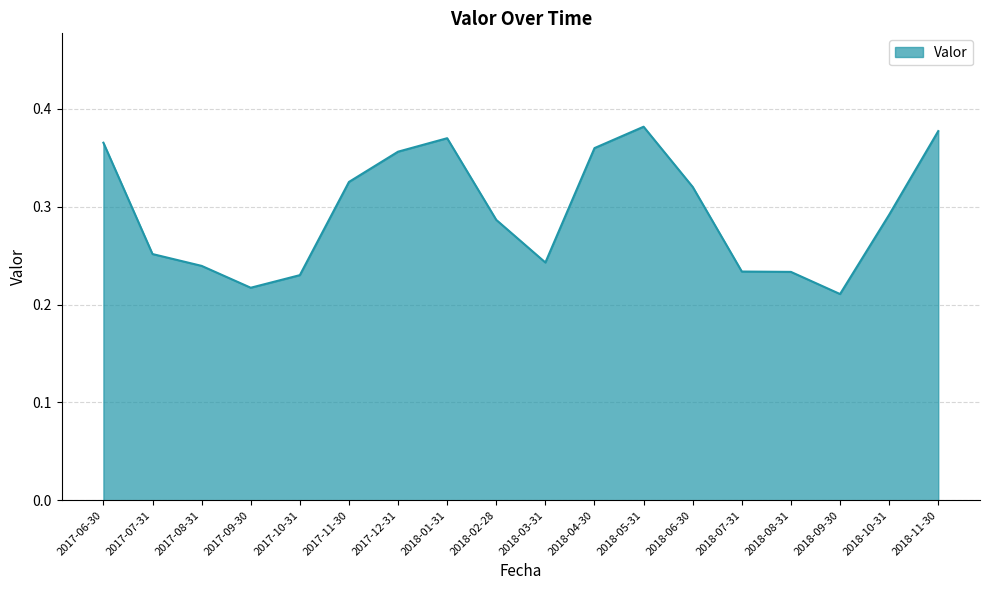

Where is the first local maximum?

2018-01-31